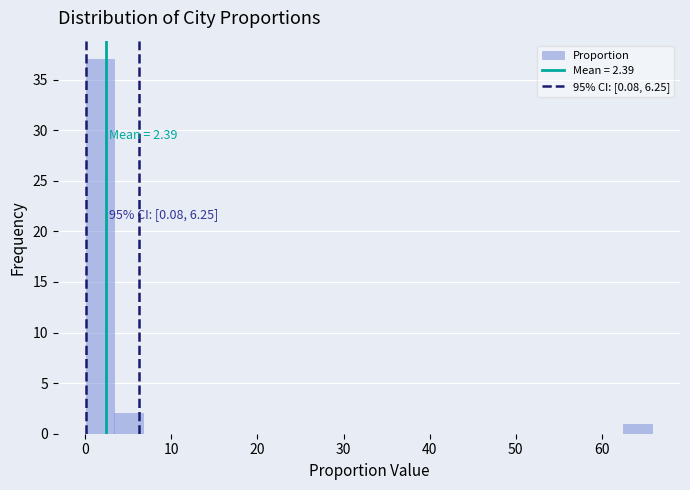

Around what value on the x-axis is the tallest bar? Give the approximate position of its centre, as read against the axis.

2